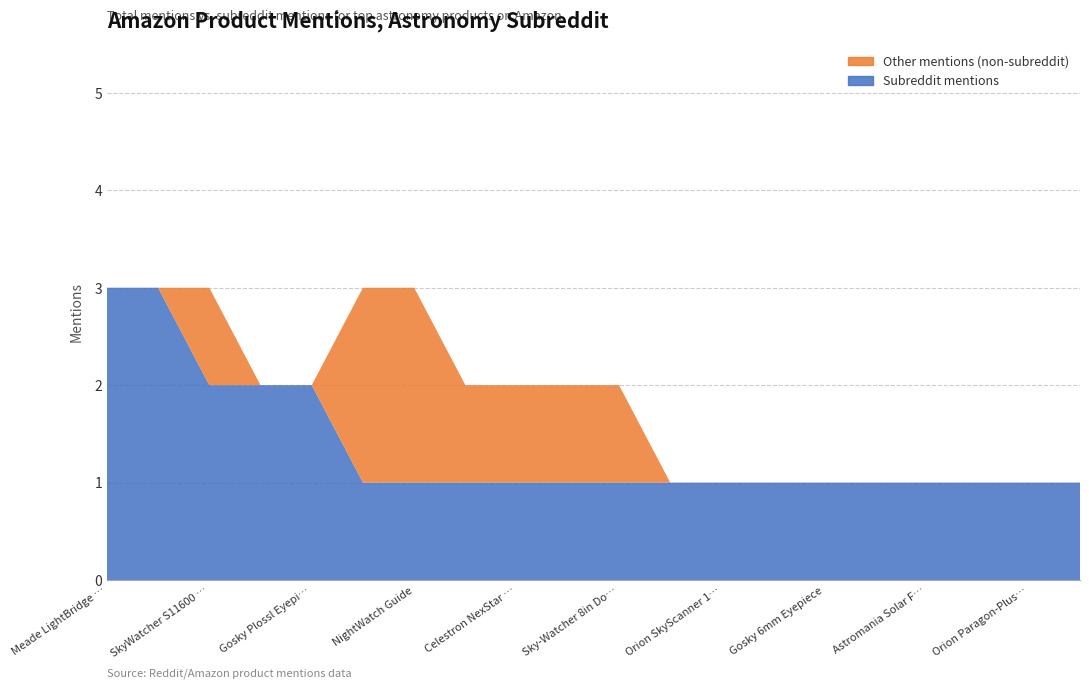

Reading right to left, transcribe all the data shown in this chart.

subreddit_mentions: 1	1	1	1	1	1	1	1	1	1	1	1	1	1	1	2	2	2	3	3
non_subreddit_mentions: 0	0	0	0	0	0	0	0	0	1	1	1	1	2	2	0	0	1	0	0